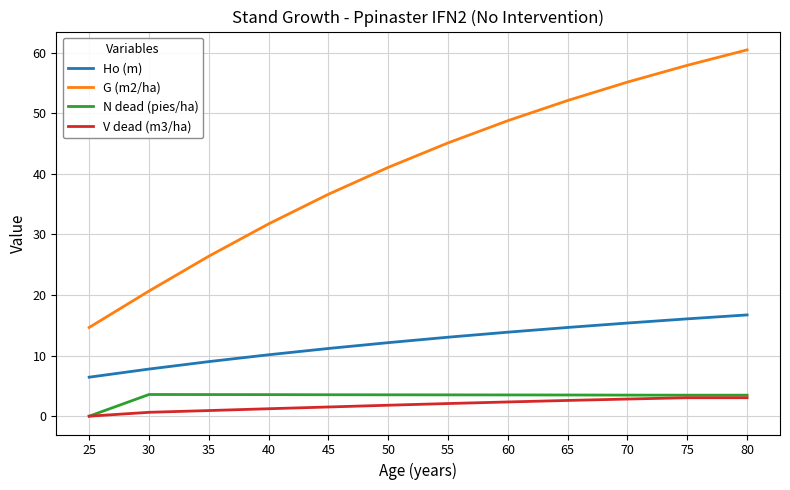

Which category has the lowest value in the Ho (m) series?

25